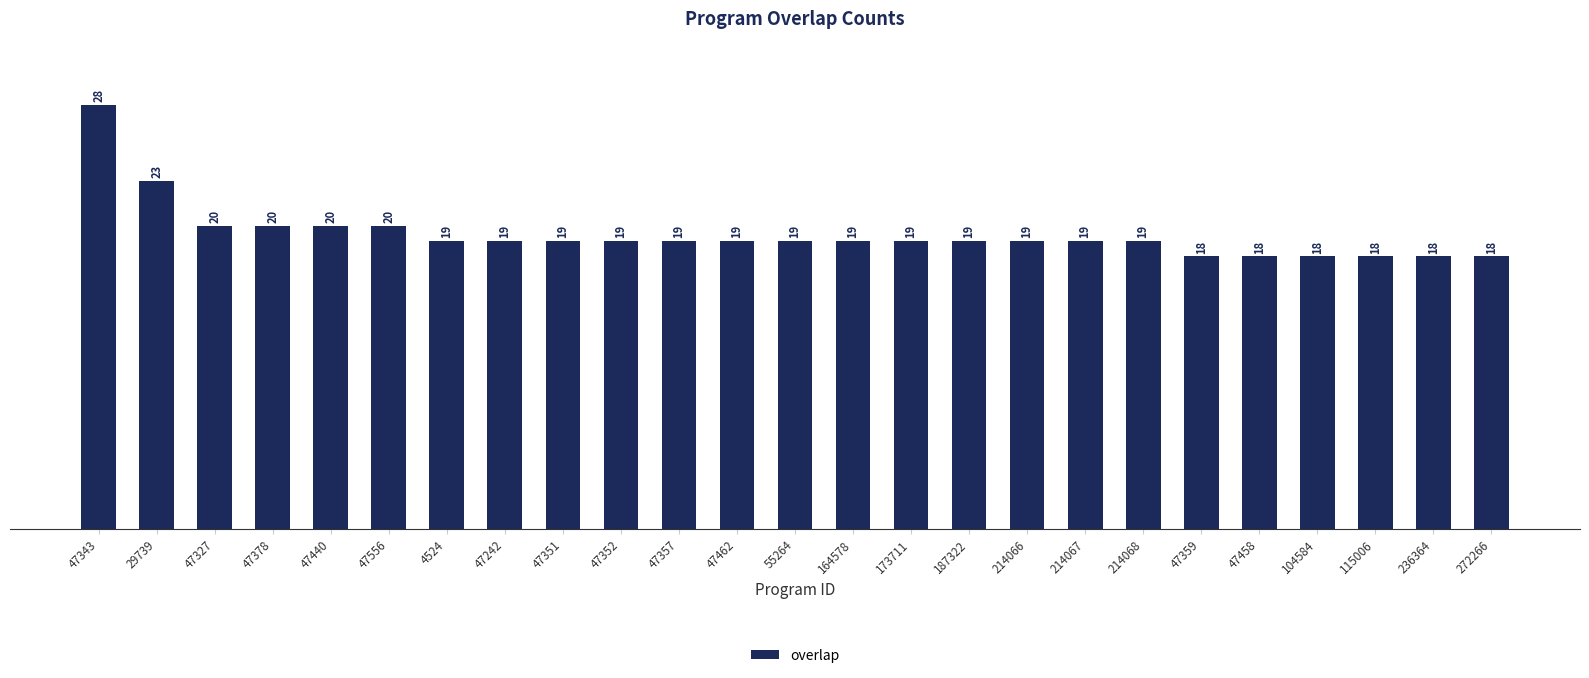

Where is the data nearest to the value 23?

29739